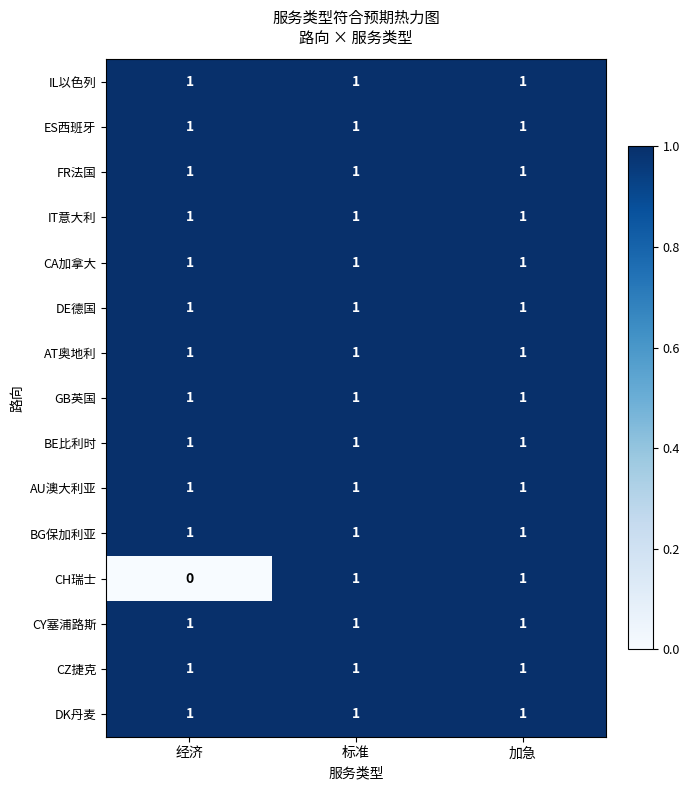

Which series has the widest spread of values?

CH瑞士